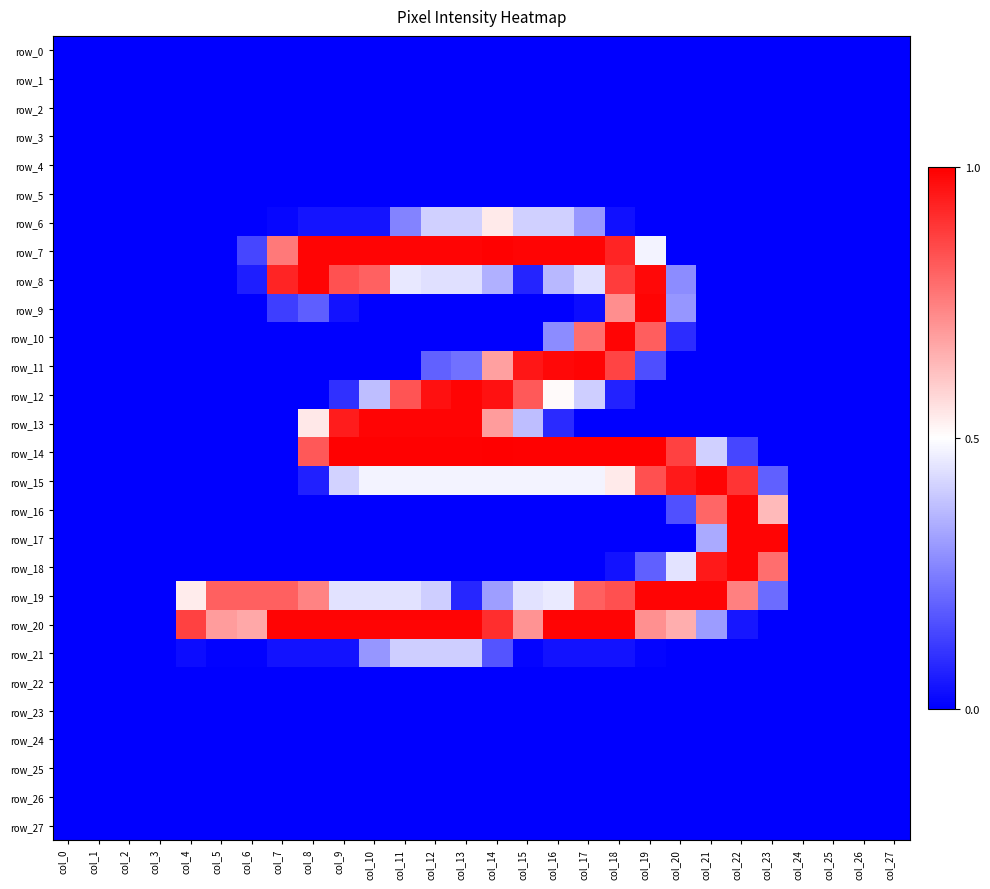

The value of row_8 at col_15 is 0.1. True or false?

True